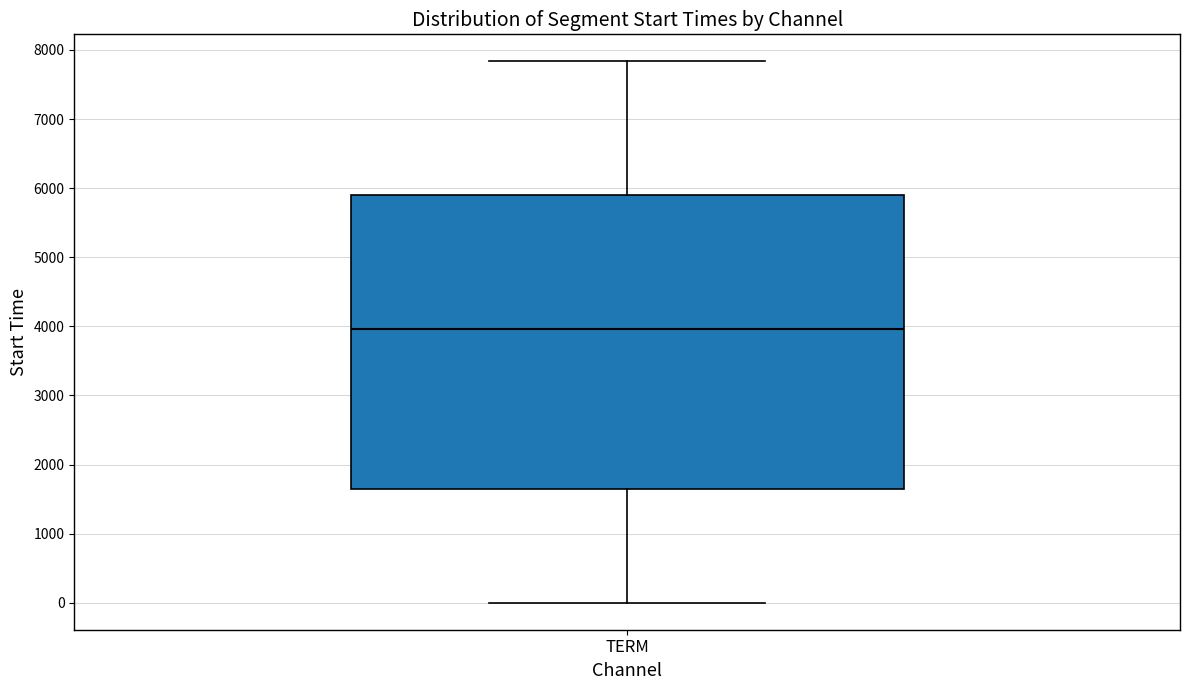

Where does the upper whisker of the box for TERM end on the y-axis? The values are not printed on the chart, so give them approximately, as read against the axis.

7800